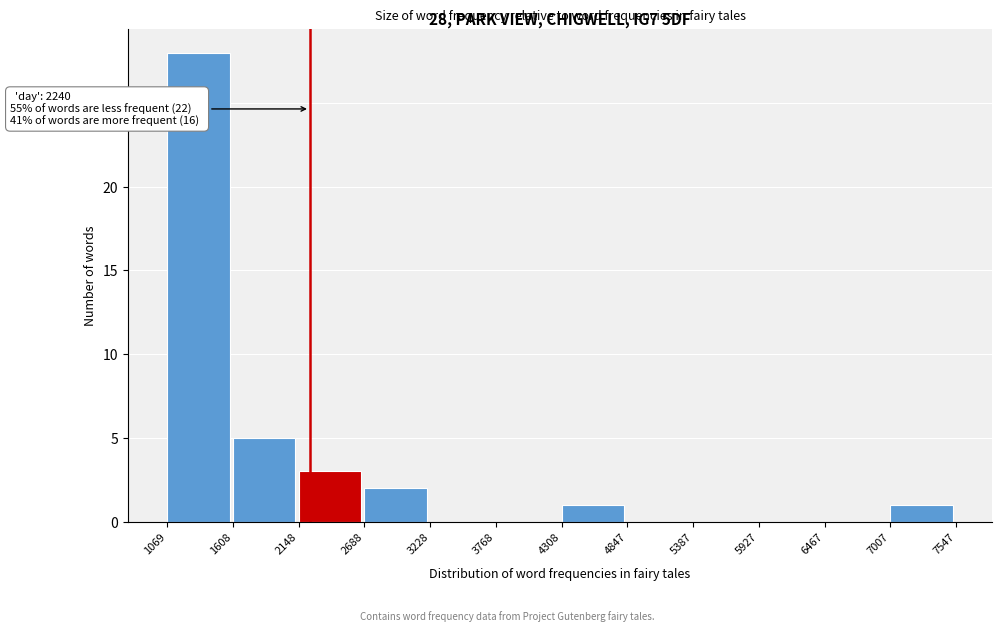

Over which range of the x-axis is the bar tallest?

1069 to 1608